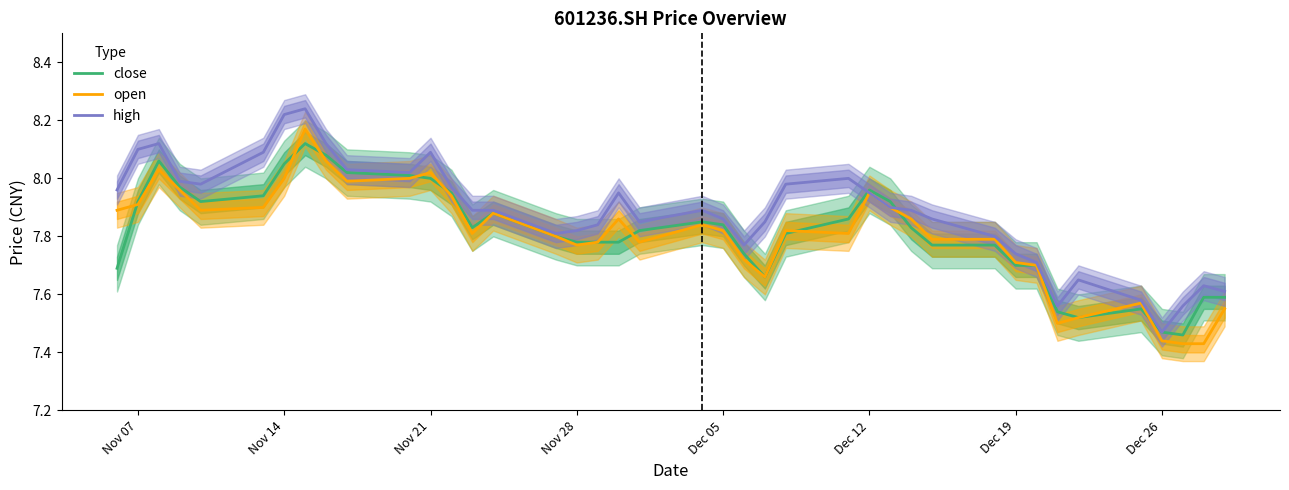

True or false: close and high cross at least once.

True